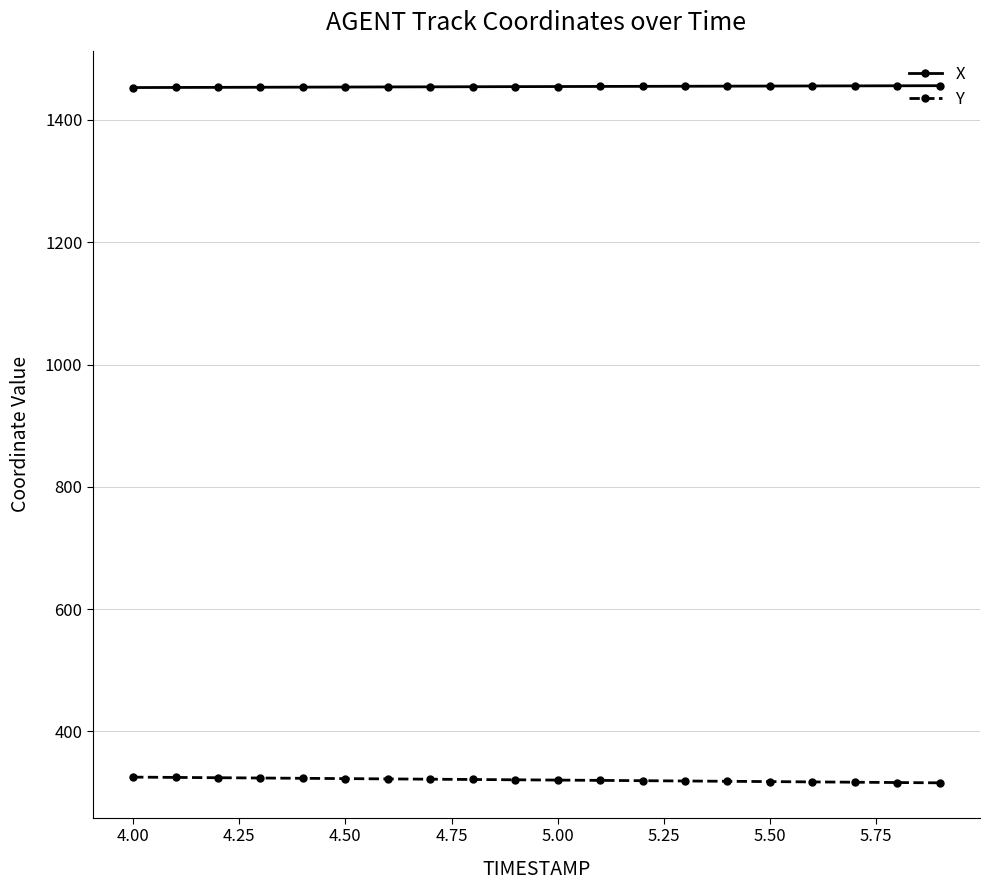

Rank the series by their average value, from lowest to highest.

Y, X